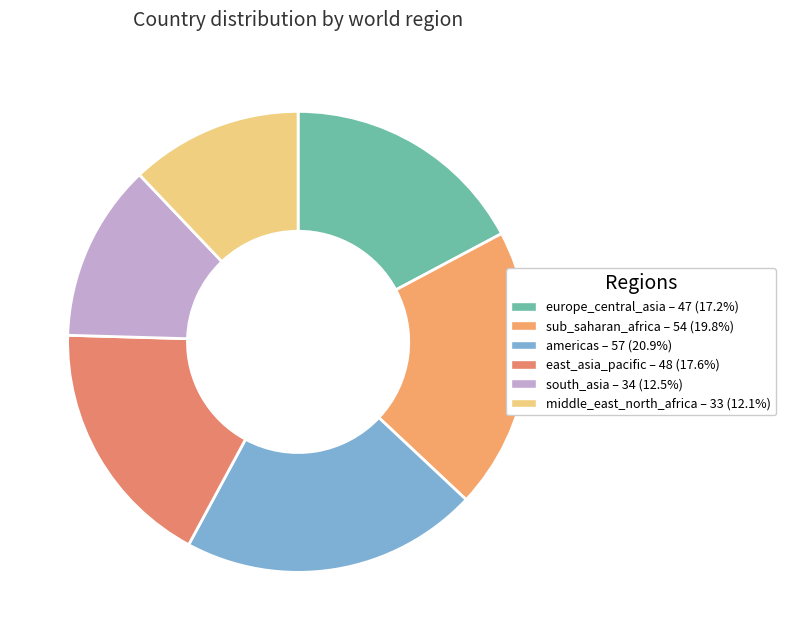

How many segments does this pie chart have?

6